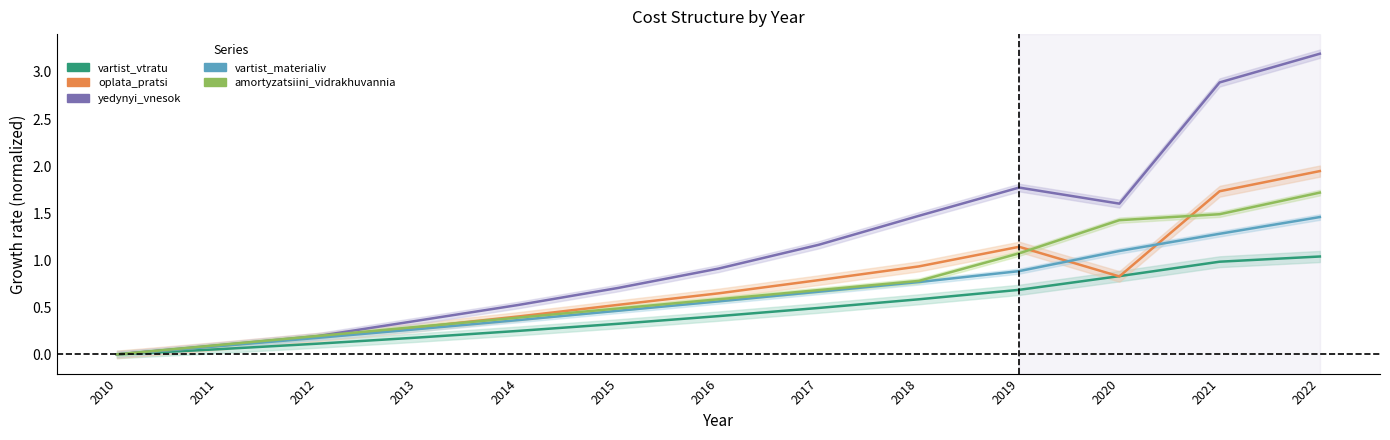

How many interior local valleys does the yedynyi_vnesok series have?

1